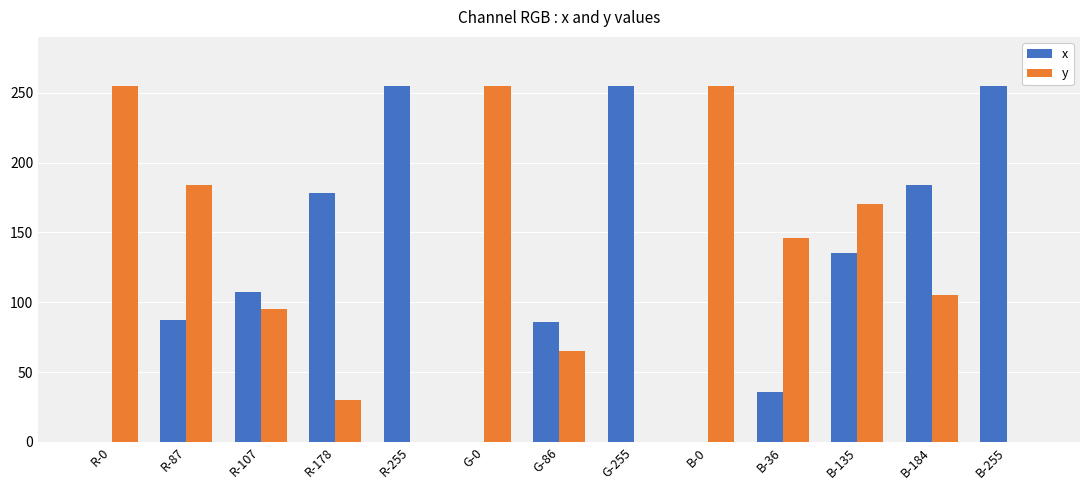

How many categories are shown in the chart?

13